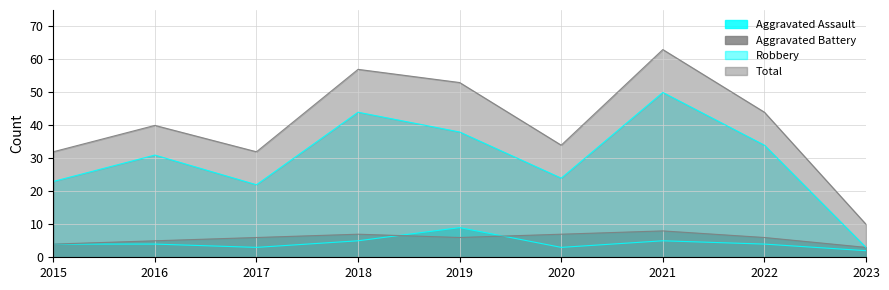

How many values in the Aggravated Battery series are below 6?

3